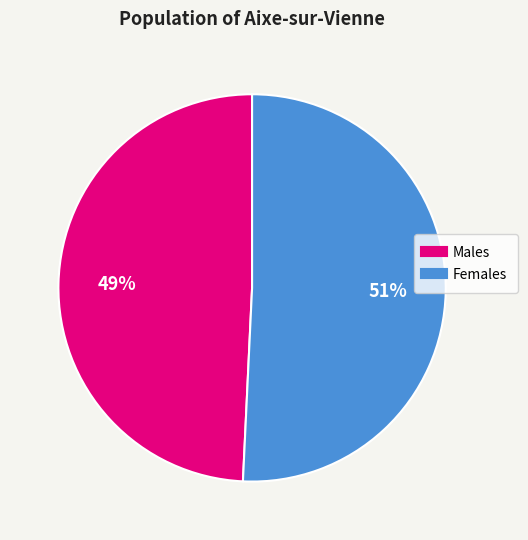

Does any single category account for the majority?

Yes